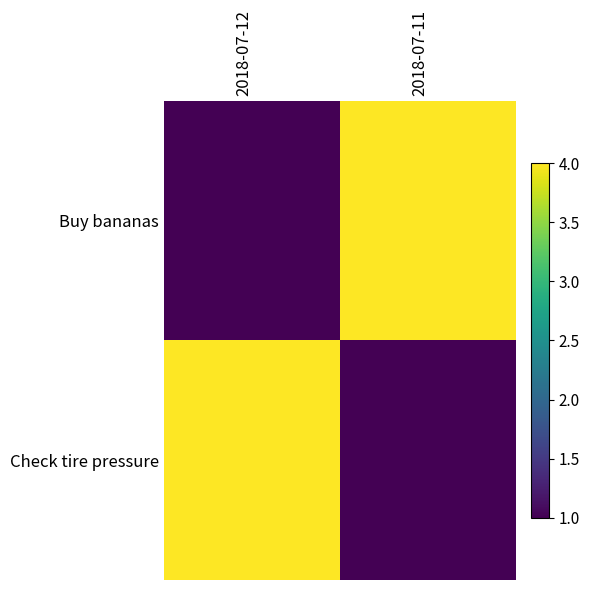

Between 2018-07-12 and 2018-07-11, which series saw the biggest shift?

Buy bananas